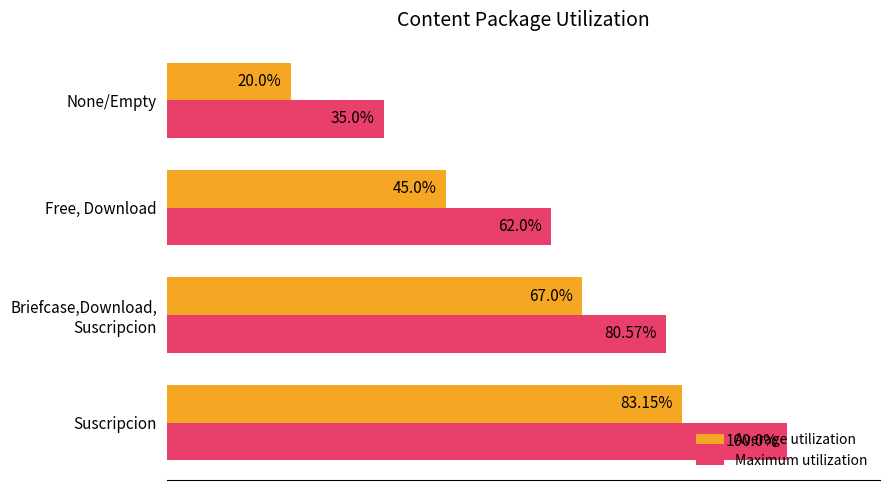

Where is Maximum utilization nearest to the value 67?

Free, Download